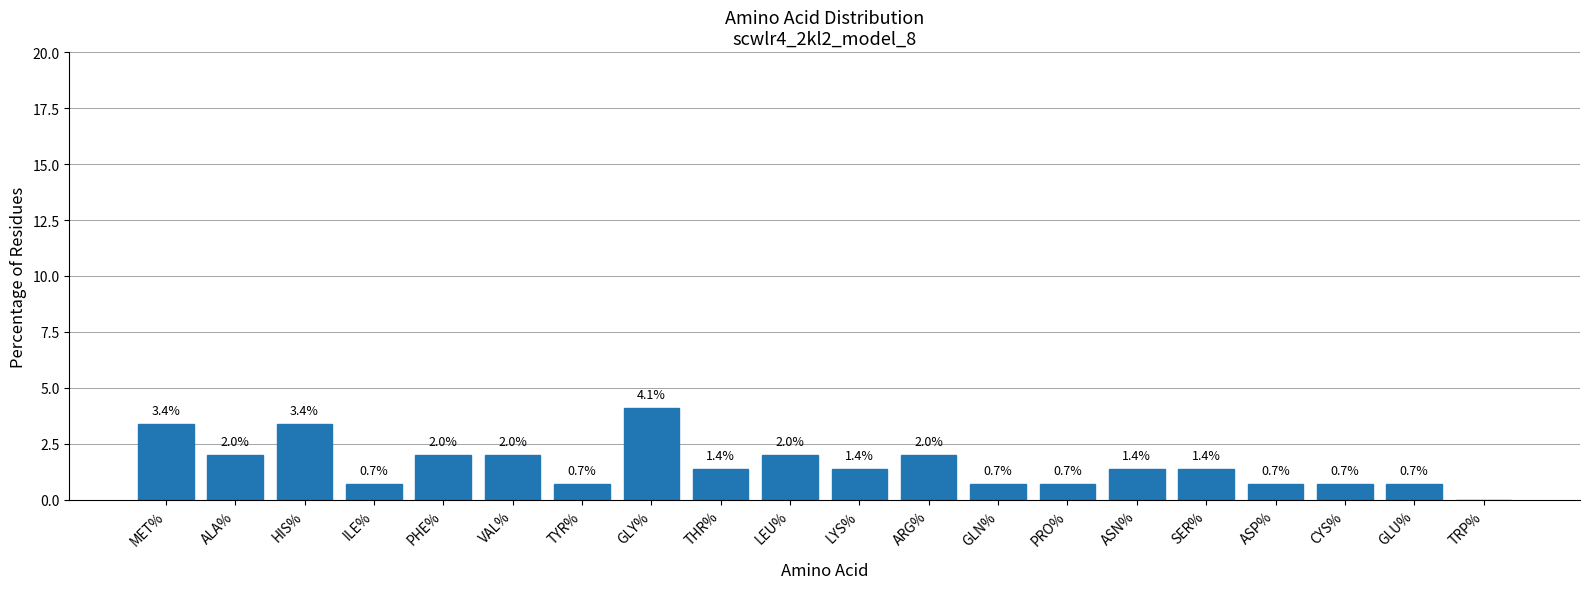

Is it true that the value at ASN% is 2.3?

False